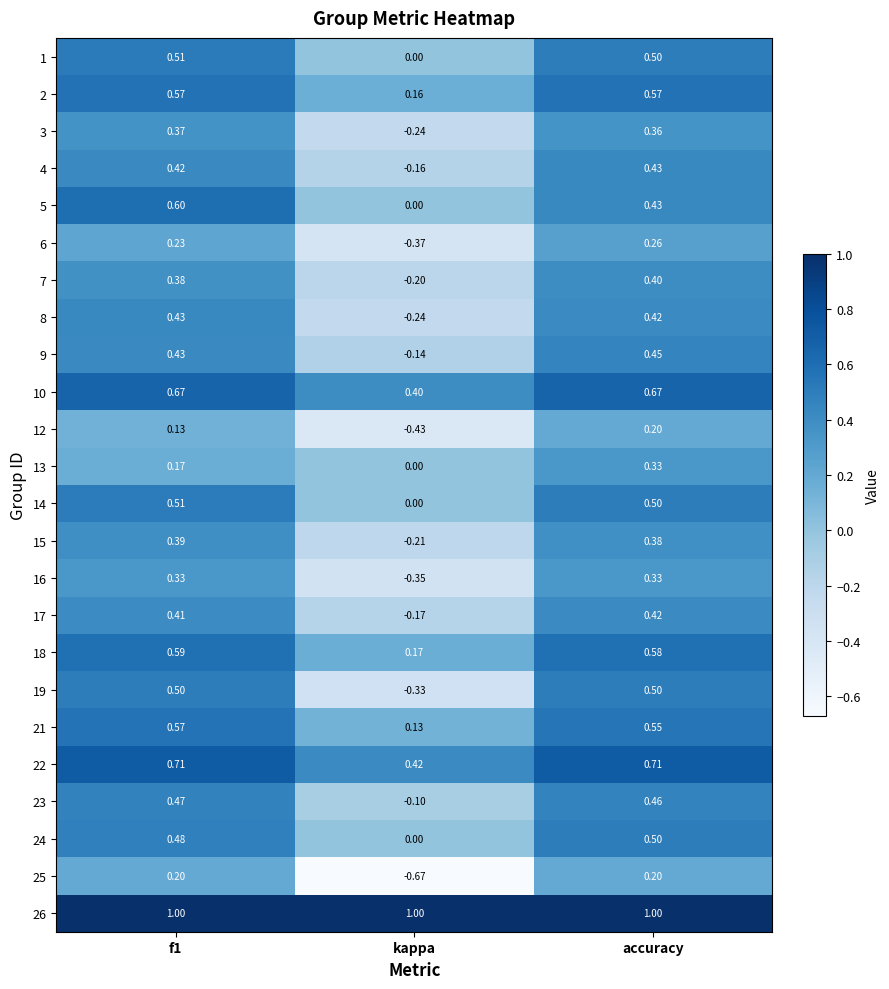

At how many categories does at least one series exceed 0?

3